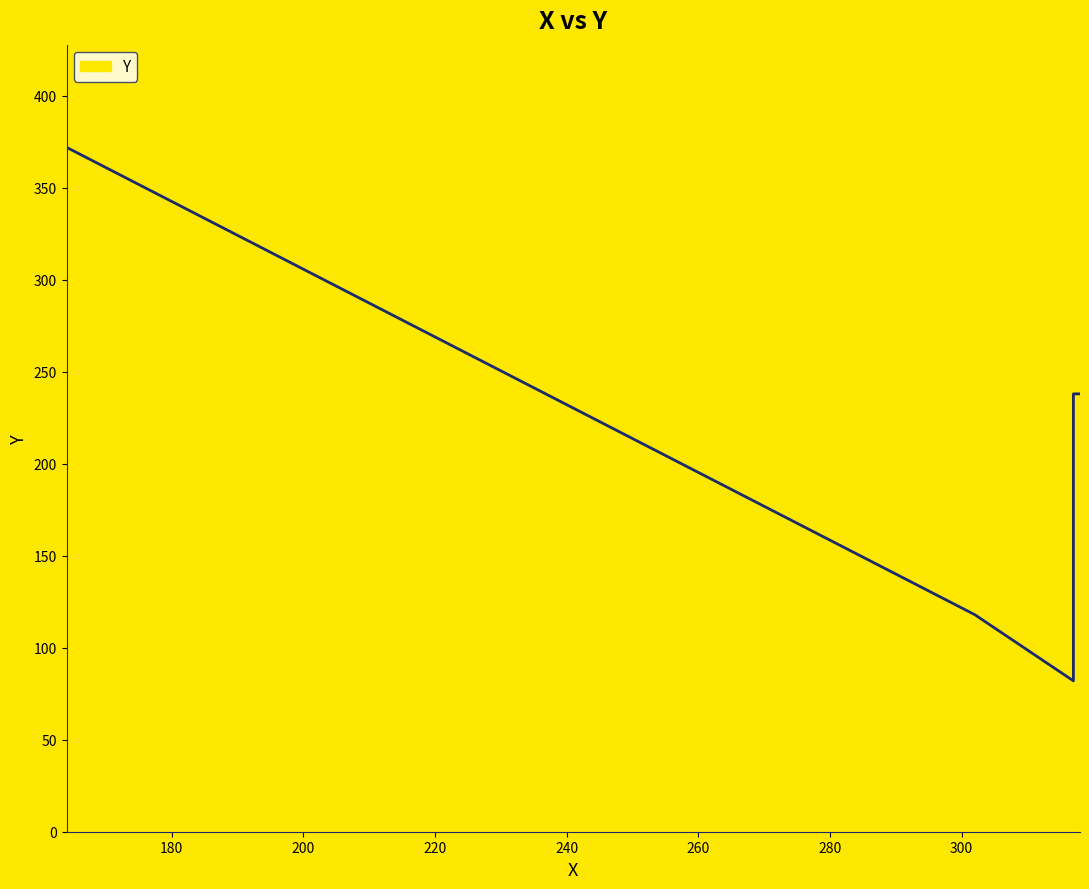

Count the number of data series in this chart.

1